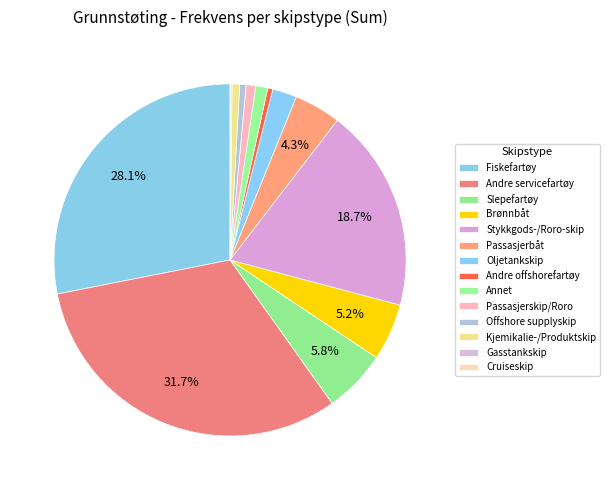

Between Annet and Andre servicefartøy, which is larger?

Andre servicefartøy